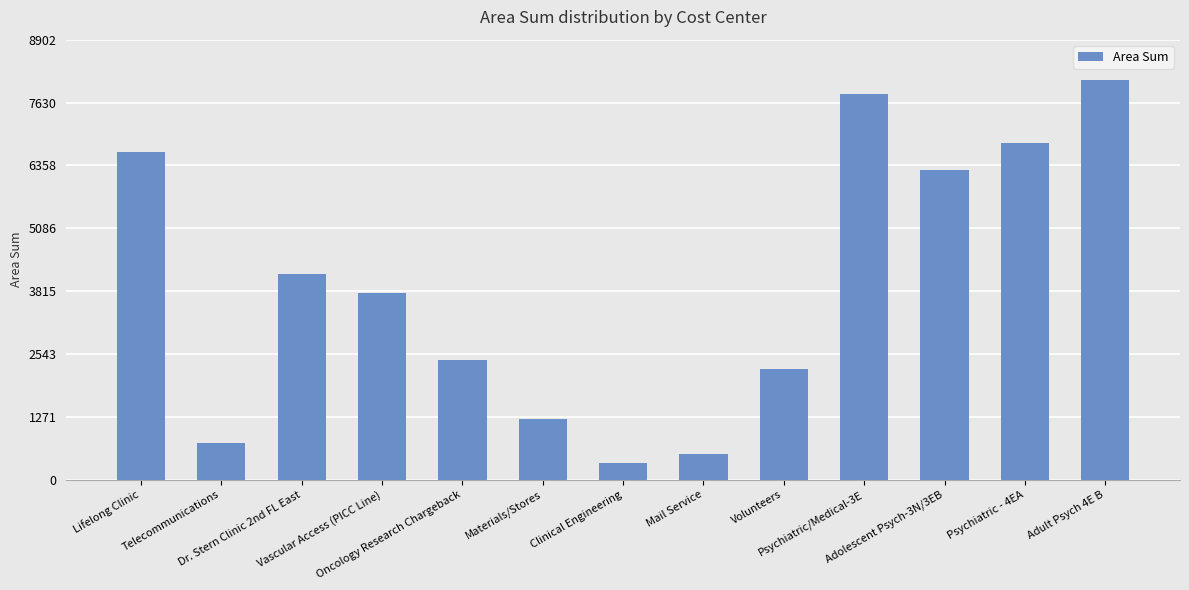

At which label is the value closest to 4215?

Dr. Stern Clinic 2nd FL East